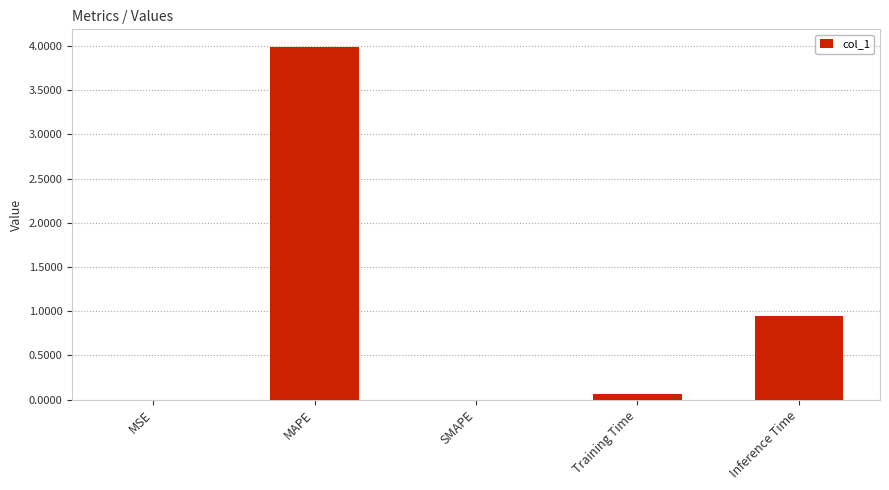

The value at Training Time is 0.1. True or false?

True